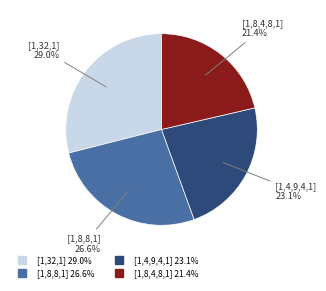

Does any single category account for the majority?

No